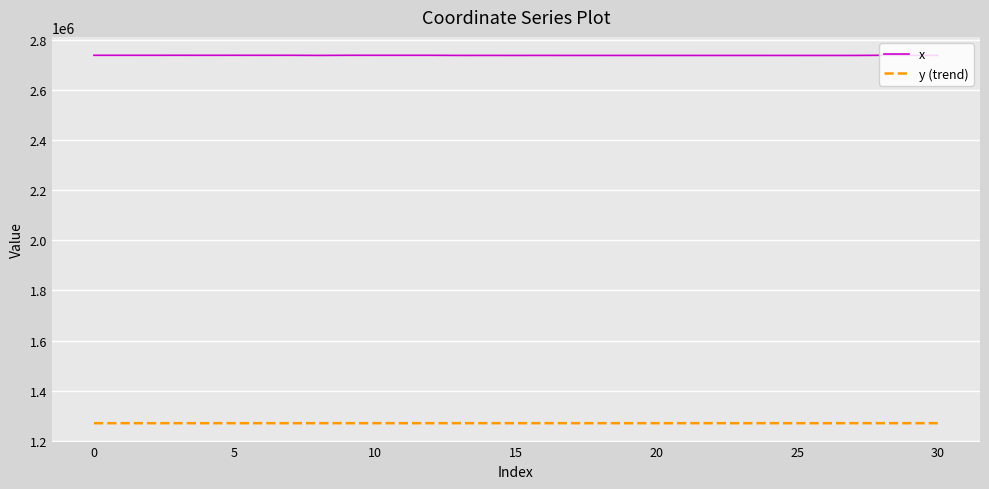

How many values in the y (trend) series exceed 1270537?

16